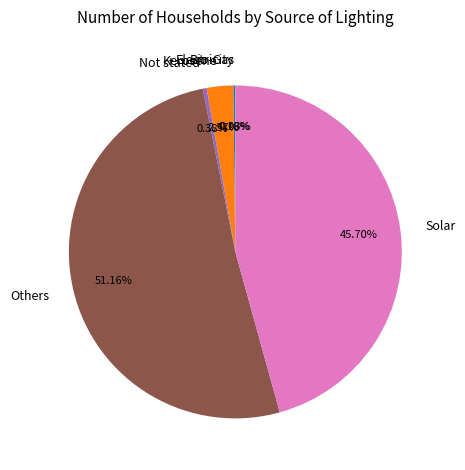

True or false: Solar accounts for 39% of the total.

False